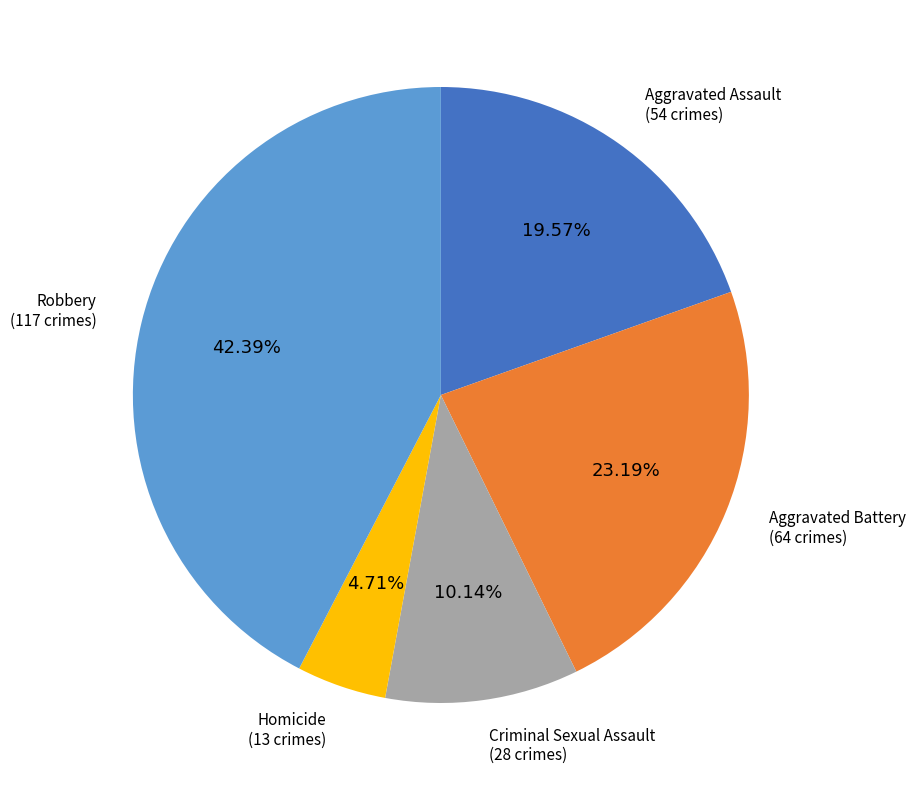

Do Robbery and Homicide together represent more than half of the pie?

No